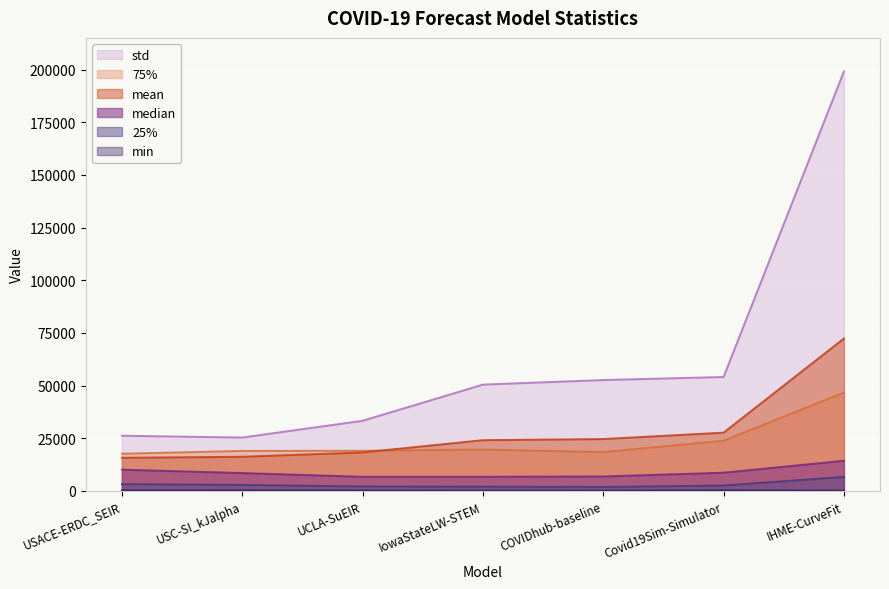

Between USC-SI_kJalpha and IowaStateLW-STEM, which is larger?

IowaStateLW-STEM